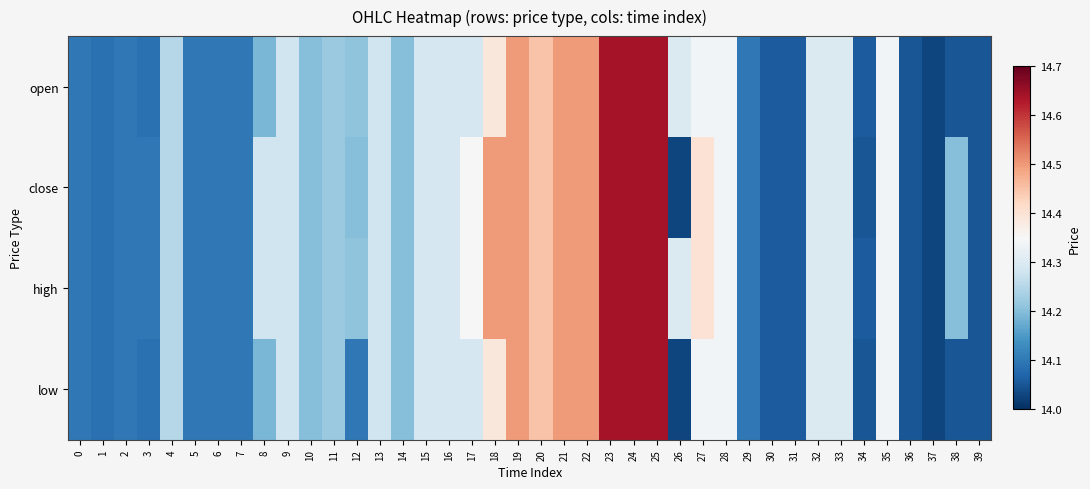

At which category is the sum across all series the highest?

23